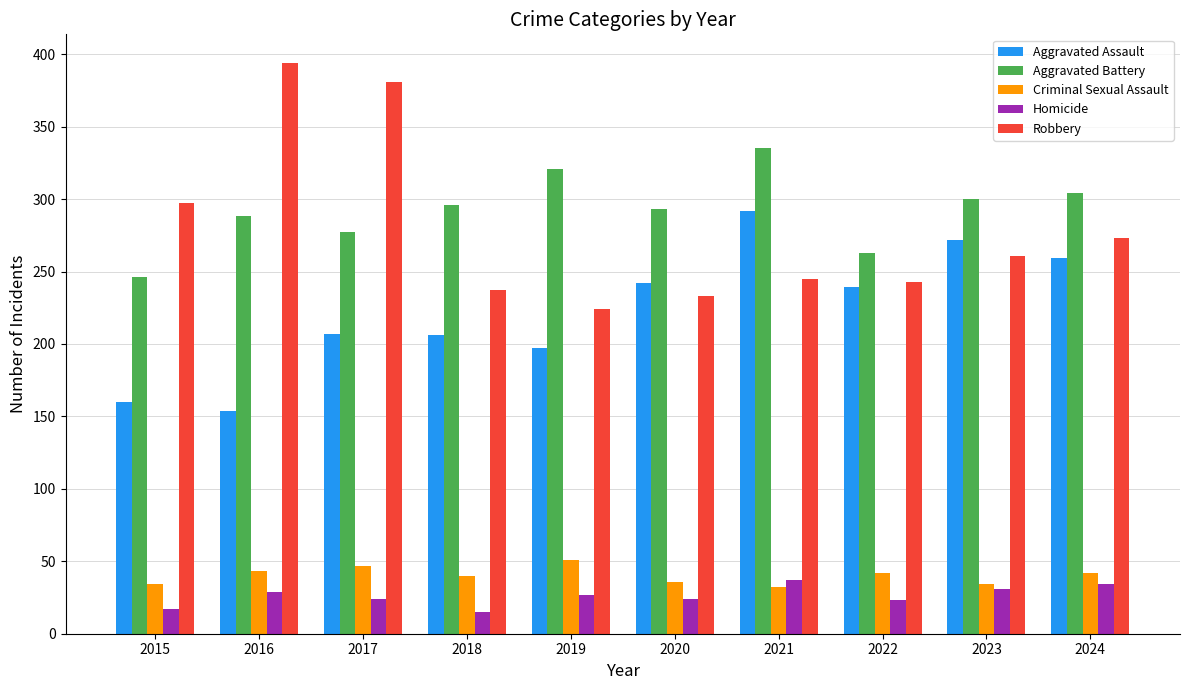

What is the total value across all series at 2019?

820